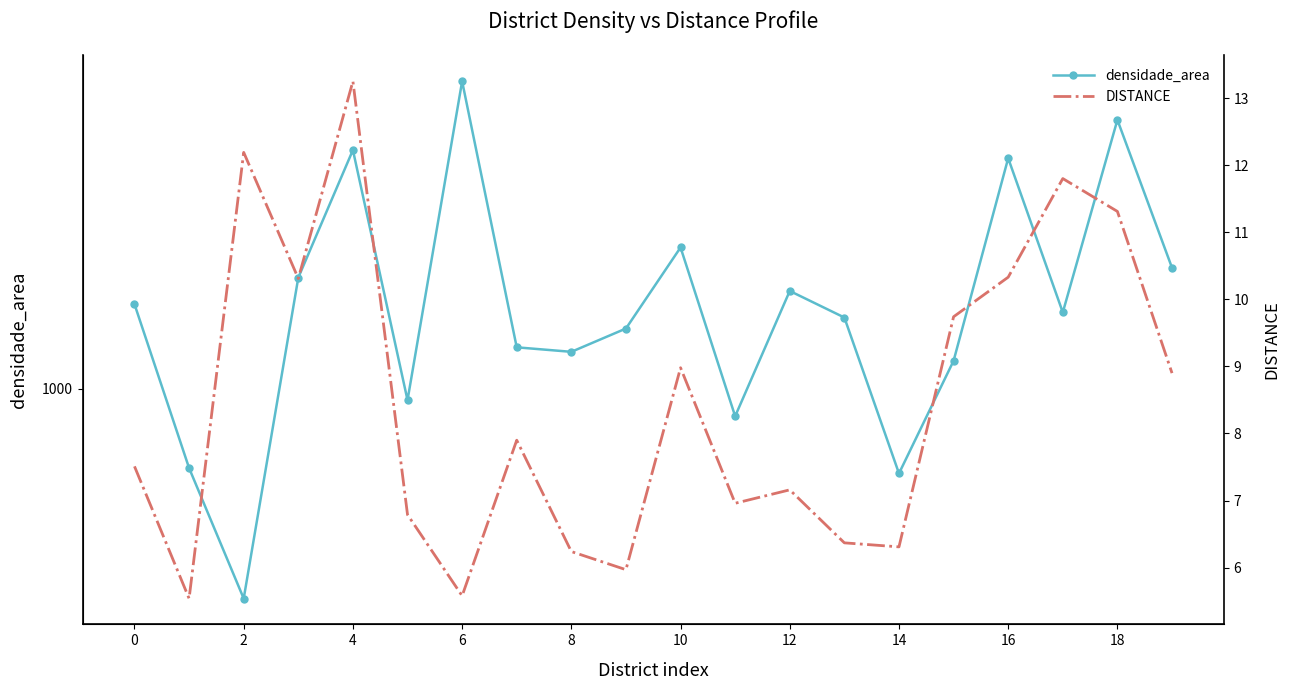

What value does the densidade_area series have at 18?

4726.1